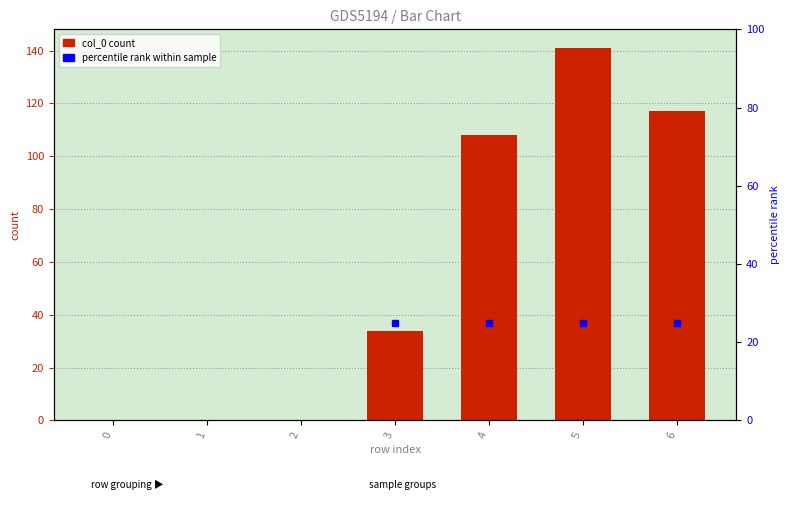

Which has a higher value, 6 or 1?

6